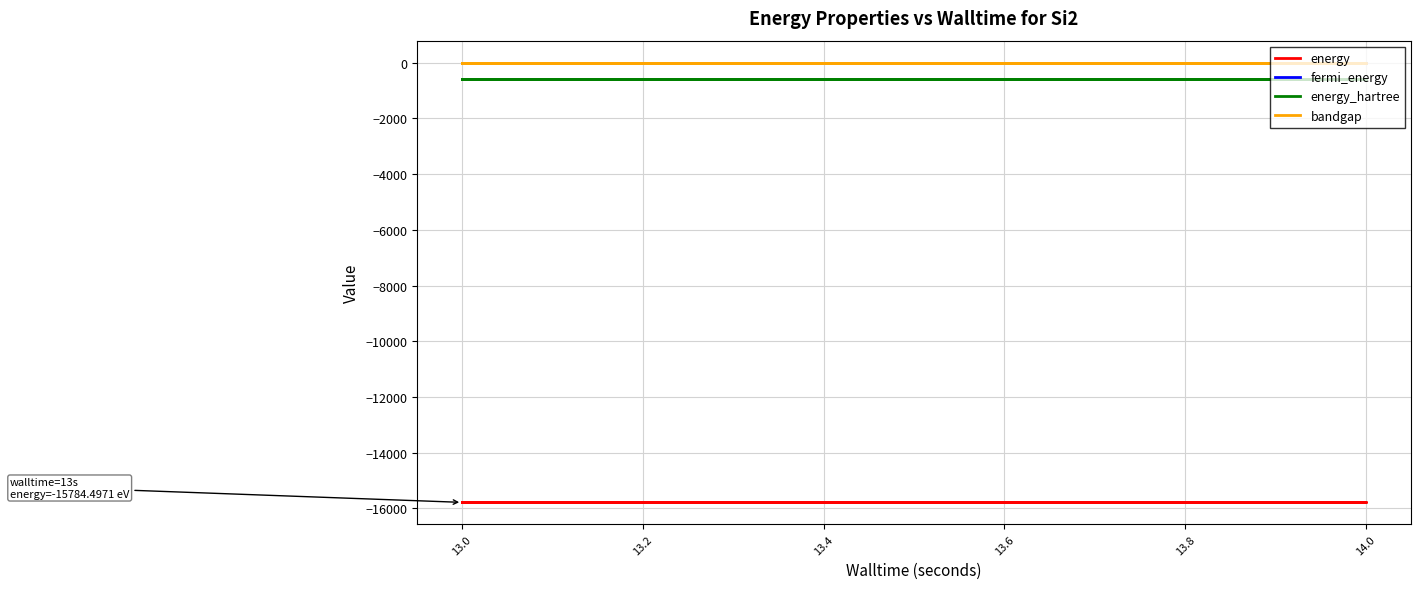

What is the value of the bandgap point at the 3rd from the left?

0.6